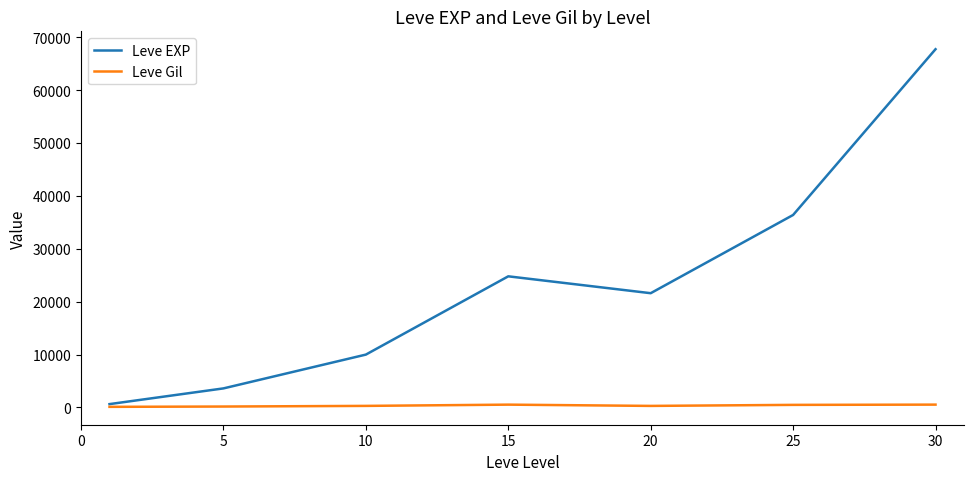

Which series has the widest spread of values?

Leve EXP